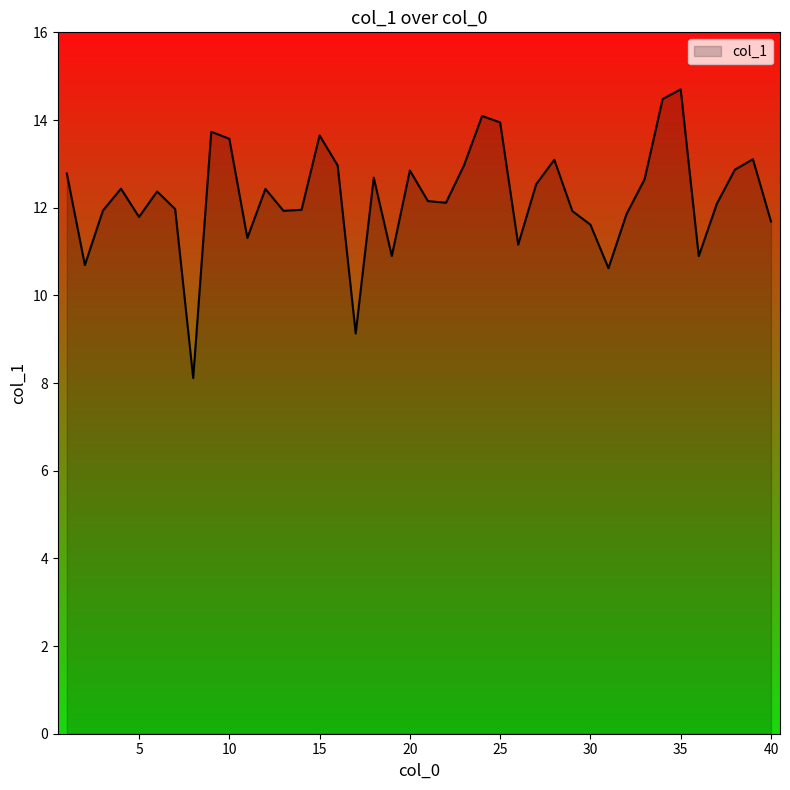

What is the difference between the second highest and second lowest values?

5.3